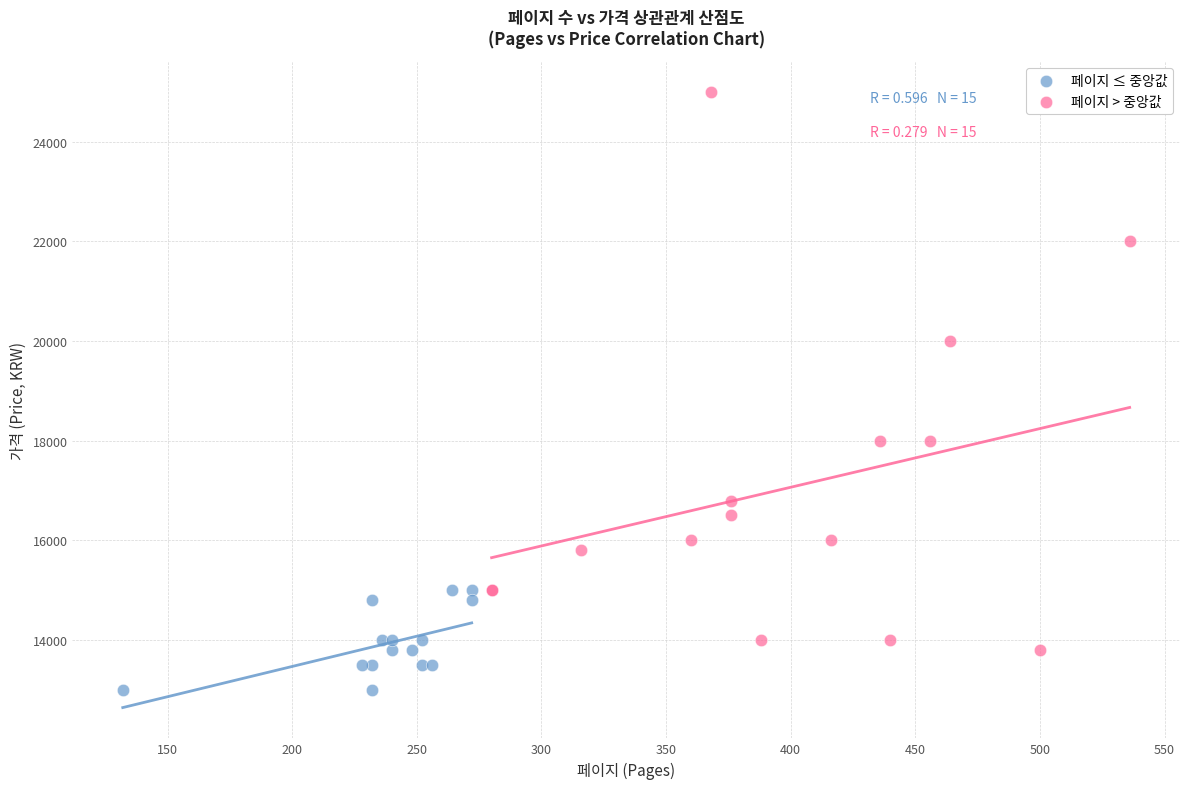

What are all the series names shown in the legend?

페이지 ≤ 중앙값, 페이지 > 중앙값